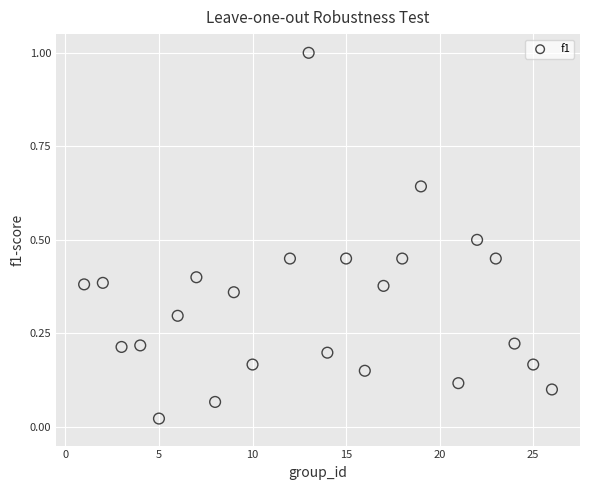

What is the range of X values (max minus min)?

25.0